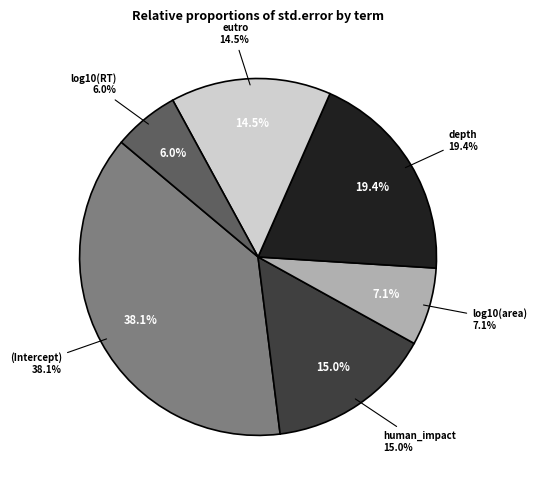

To the nearest percent, what is the average slice percentage?

17%